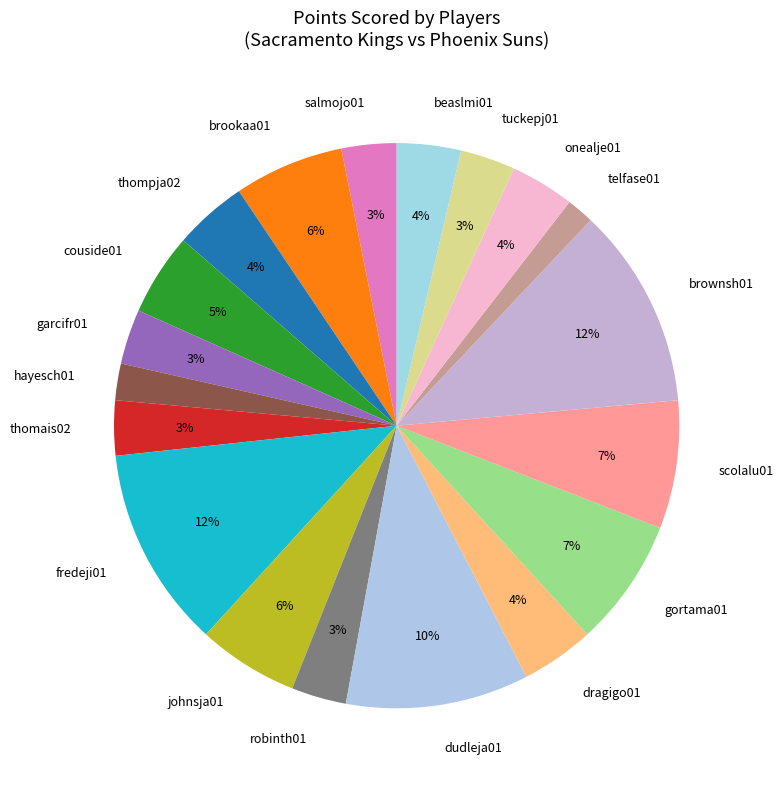

Does thomais02 represent more than half of the total?

No